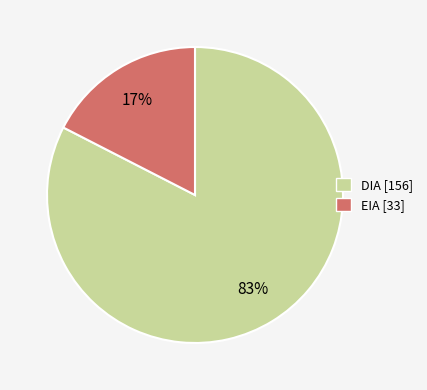

The EIA slice represents 3% of the pie. True or false?

False